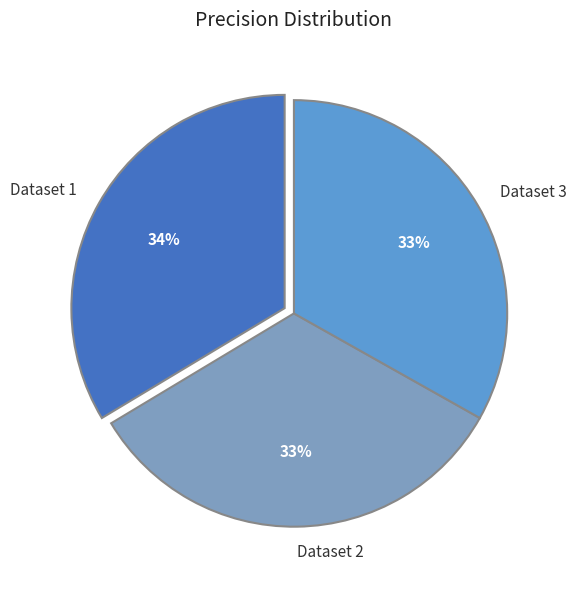

To the nearest percent, what is the average slice percentage?

33%